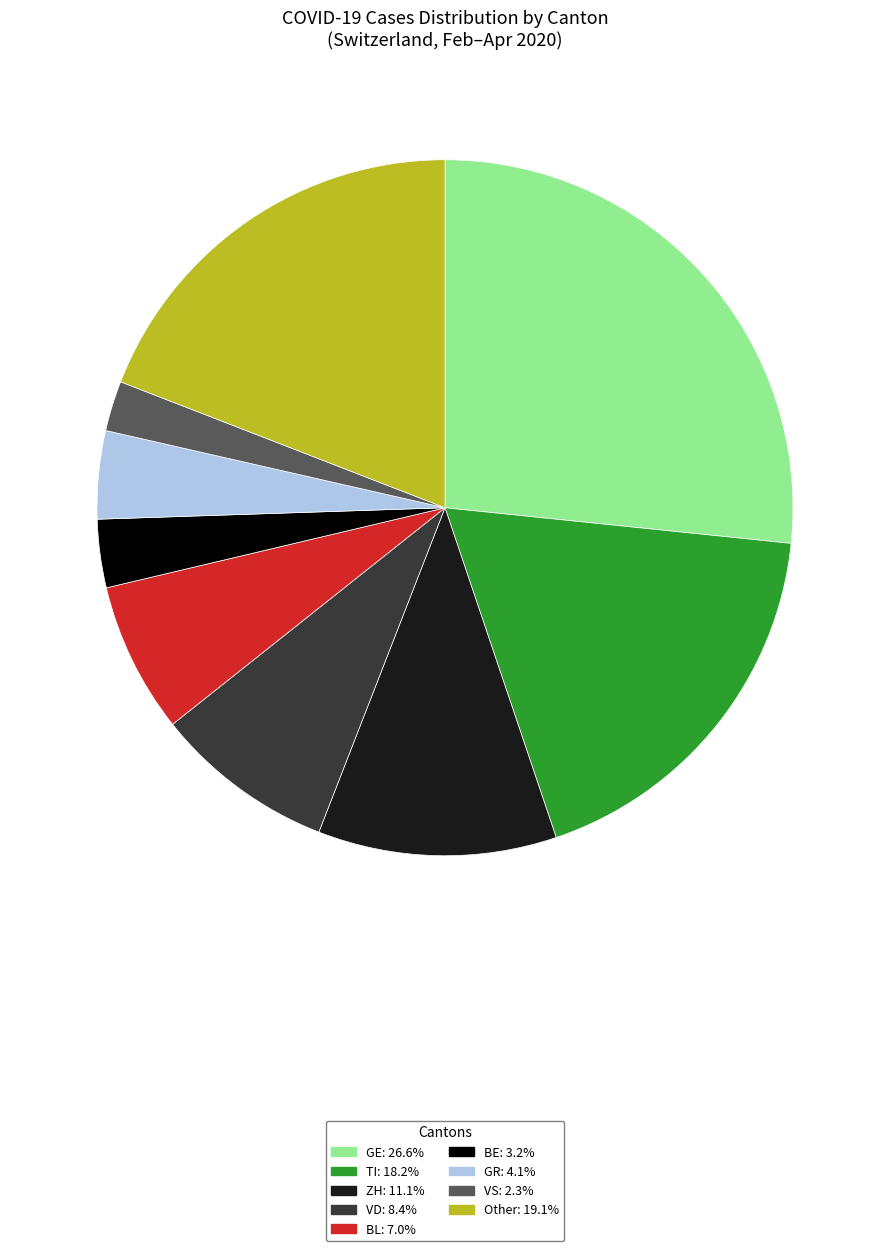

Combined, do TI: 18.2% and VD: 8.4% account for over 50%?

No